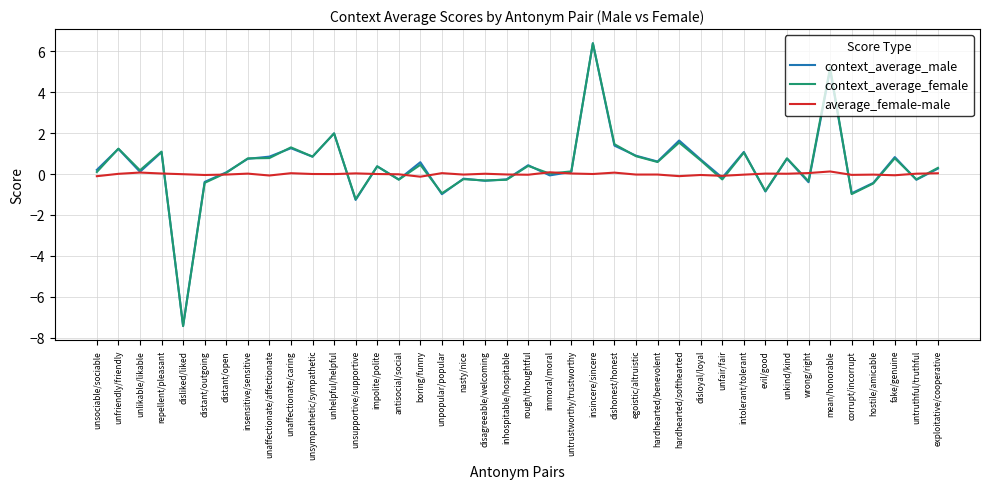

Which series changed the most between unpopular/popular and exploitative/cooperative?

context_average_male